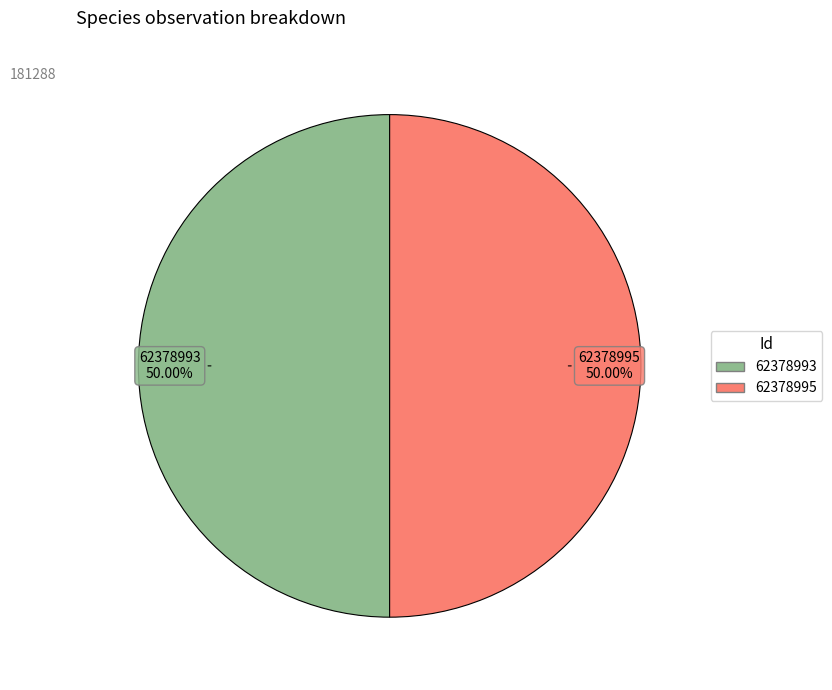

How many slices are in this pie chart?

2